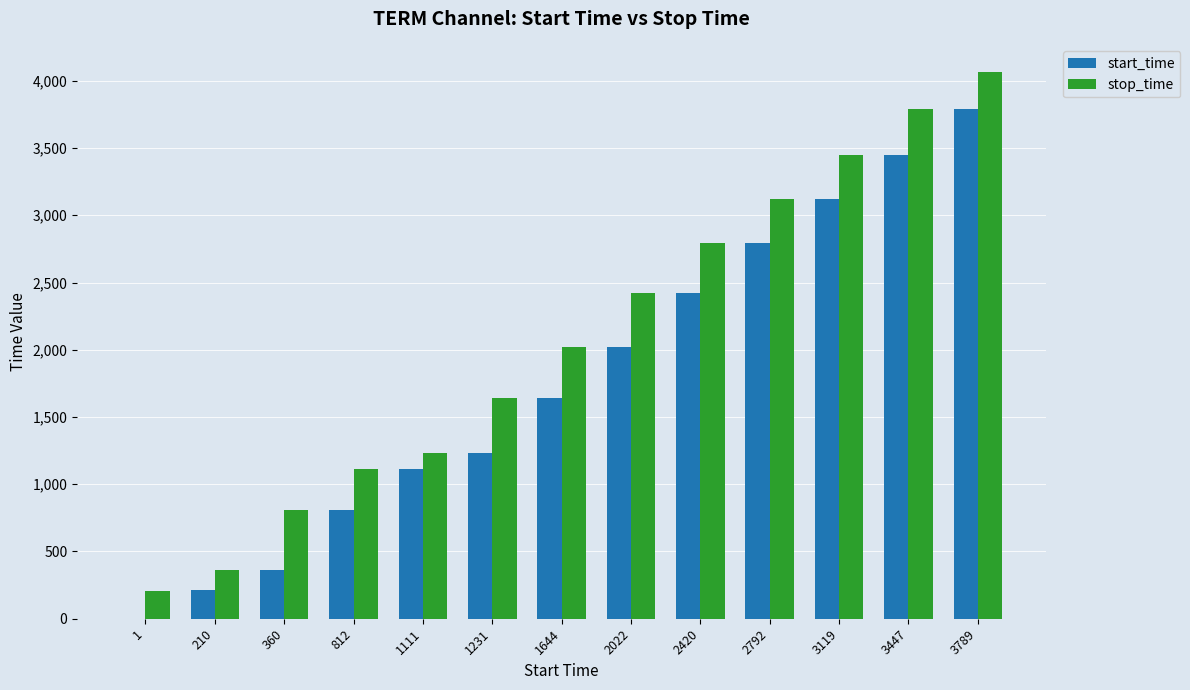

What is the highest value of the stop_time series?

4067